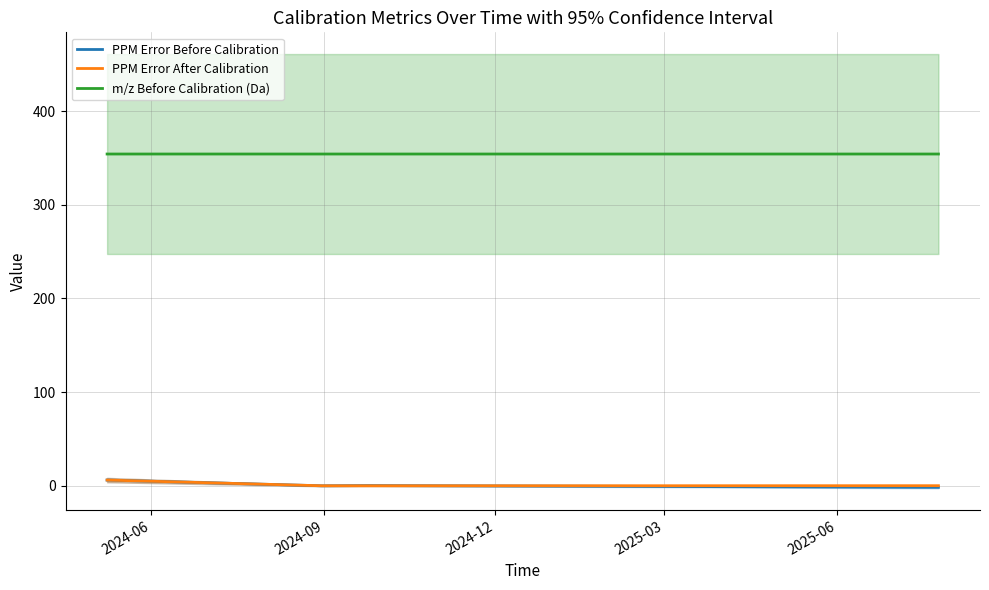

True or false: PPM Error Before Calibration and m/z Before Calibration (Da) intersect in this chart.

False